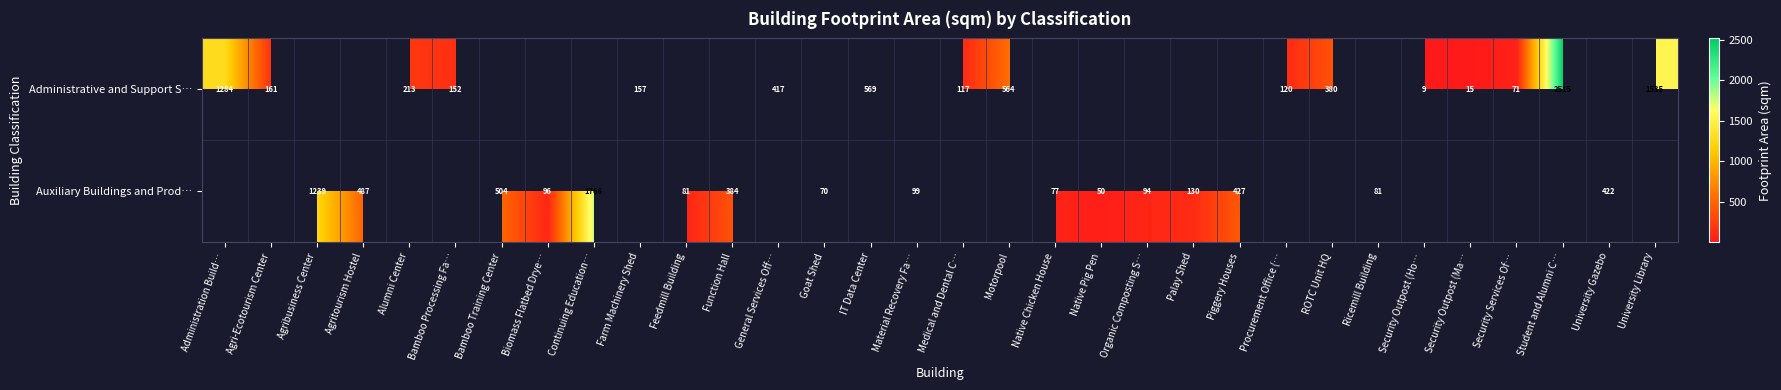

What is the approximate value of row_0 at Administration Build…?

1284.3